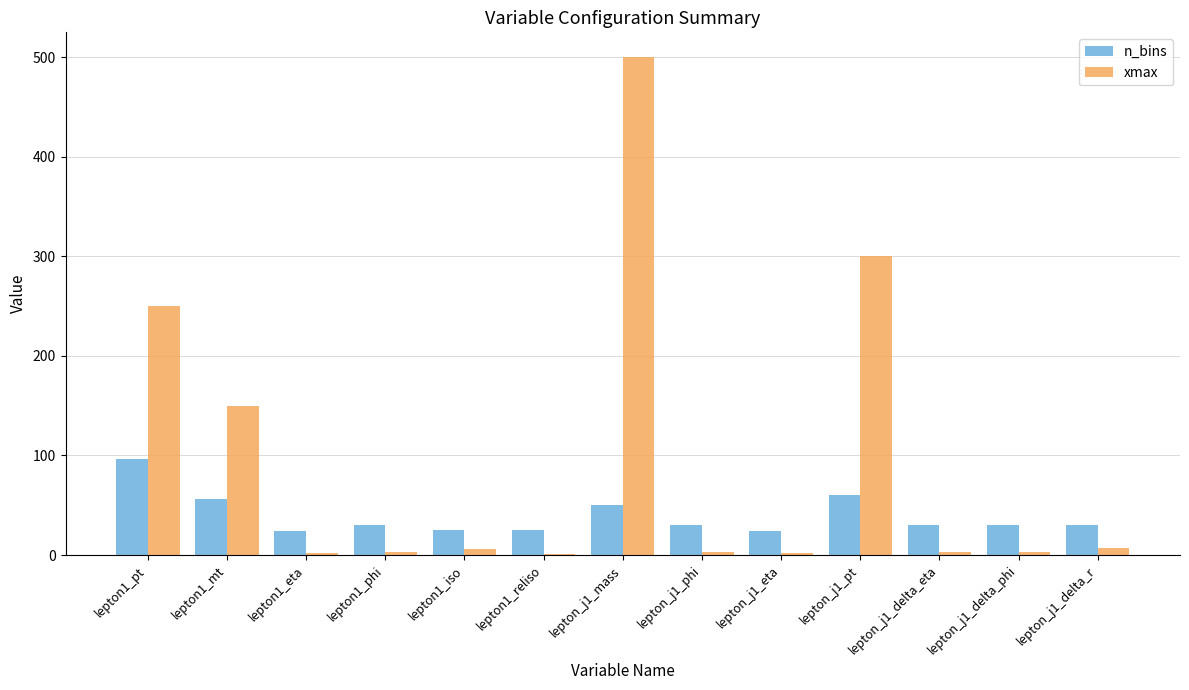

At which category is the sum across all series the highest?

lepton_j1_mass